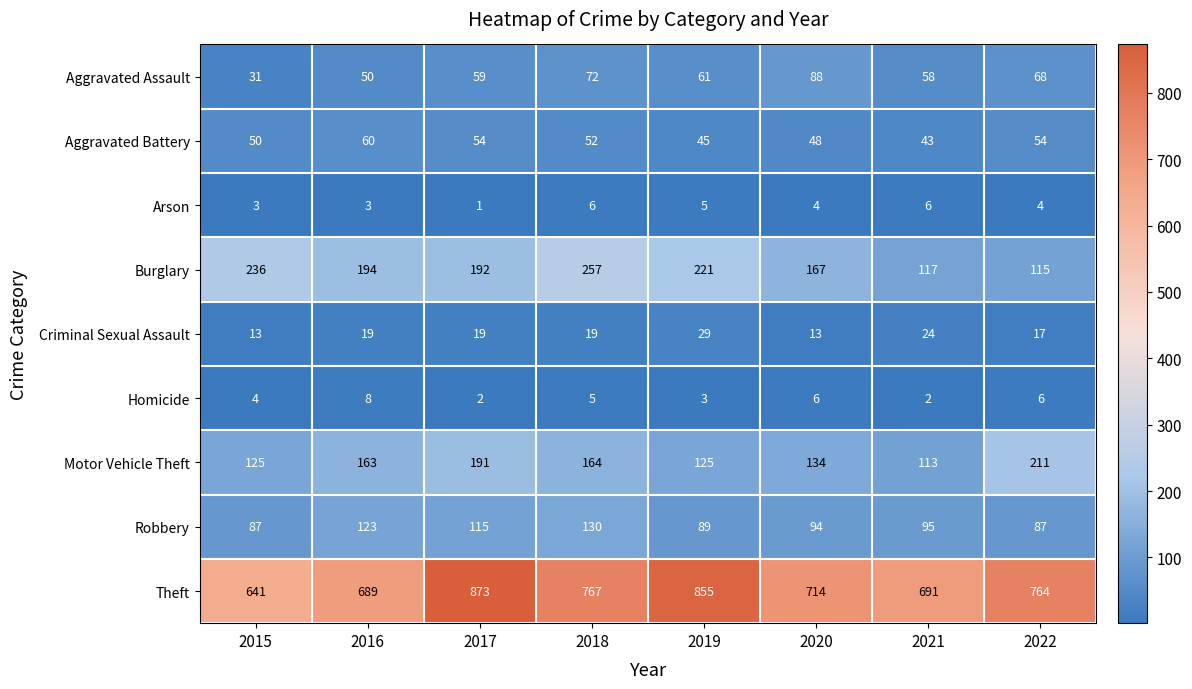

The Criminal Sexual Assault series shows 17 at 2022. True or false?

True